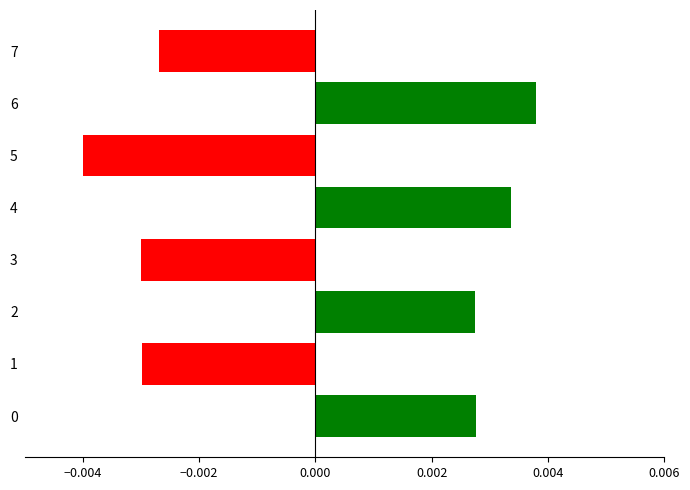

Are the bars grouped side by side (vs. stacked)?

No